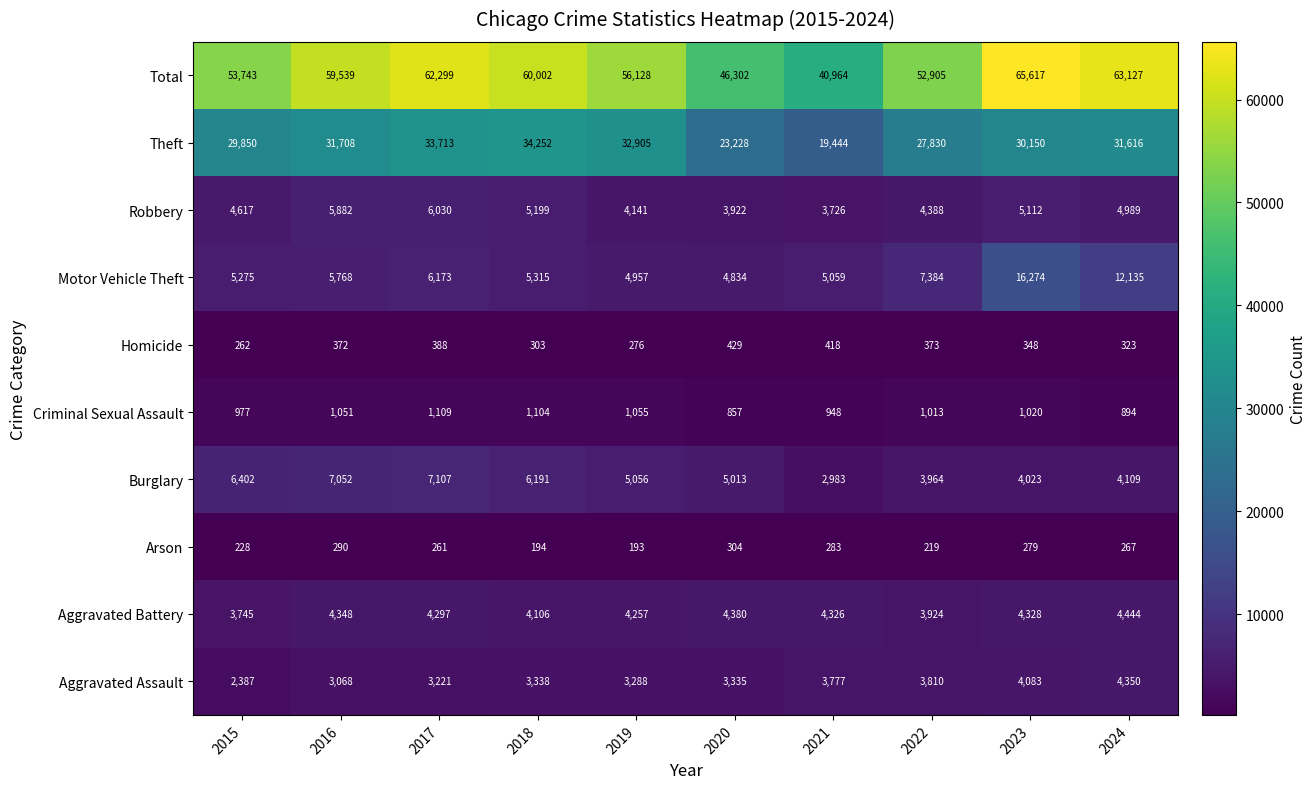

What is the highest value of the Burglary series?

7107